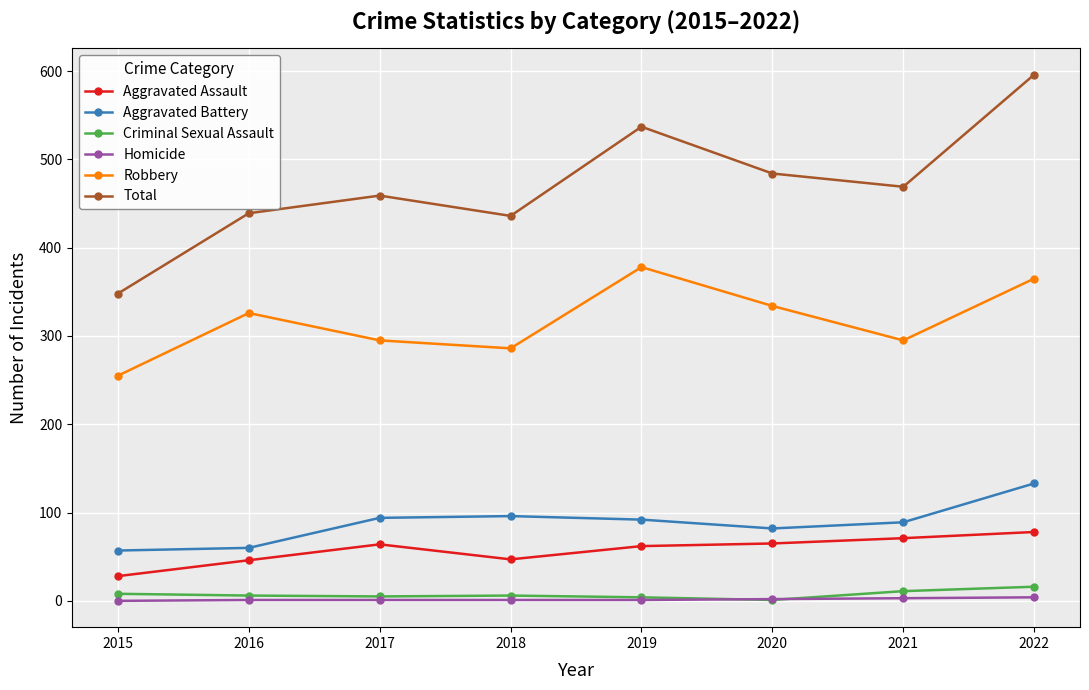

What is the sum of the Criminal Sexual Assault values at 2019 and 2020?

5